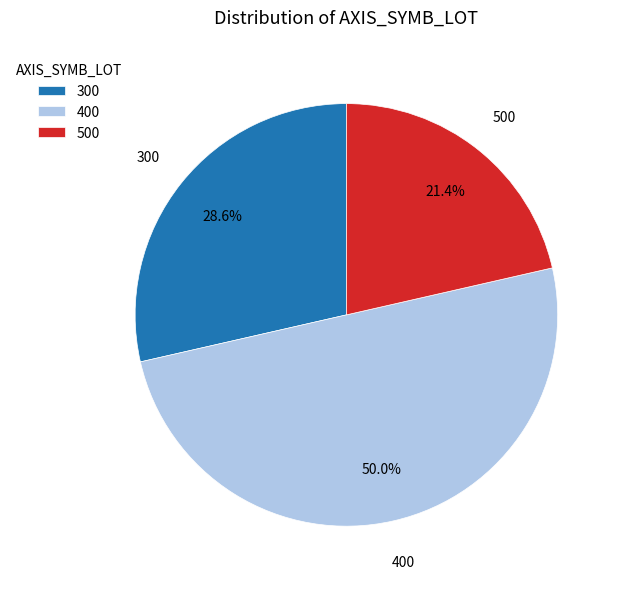

Is 300 the majority of the pie?

No